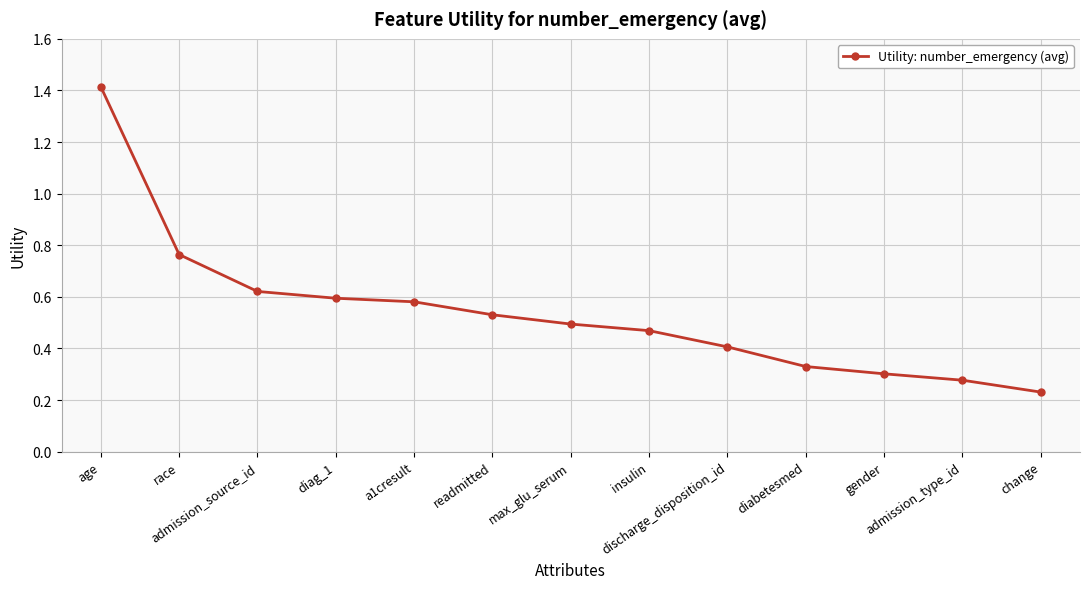

What is the sum of the values at race and insulin?

1.2